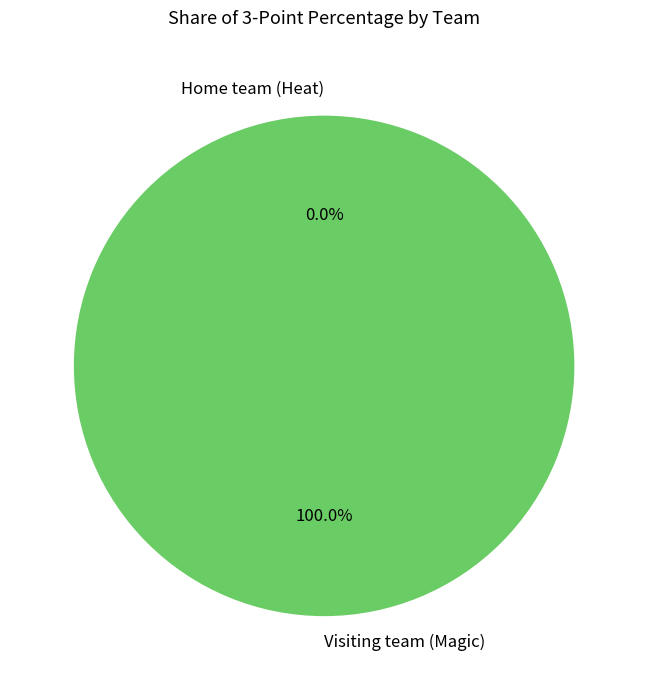

Which has a higher value, Home team (Heat) or Visiting team (Magic)?

Visiting team (Magic)